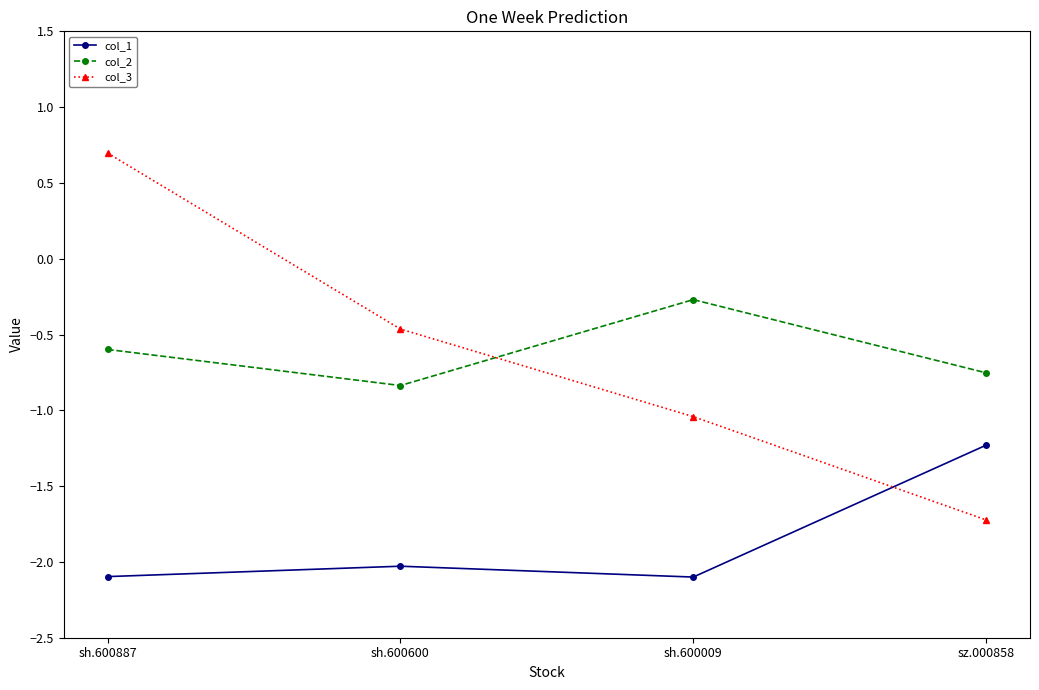

Where is the first local maximum for col_2?

sh.600009